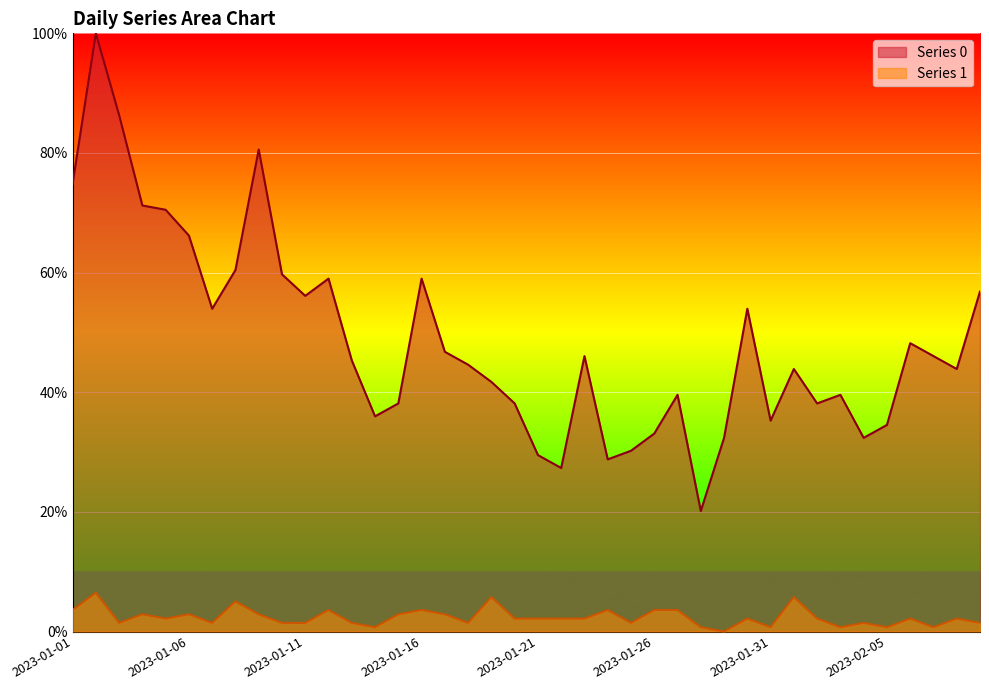

Does the chart display data point markers on the line(s)?

No